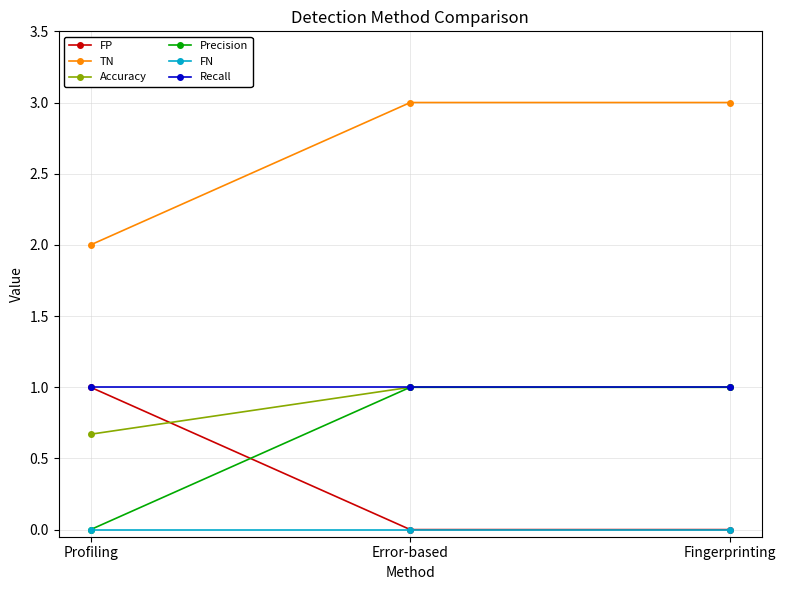

Which series has the largest total across all categories?

TN